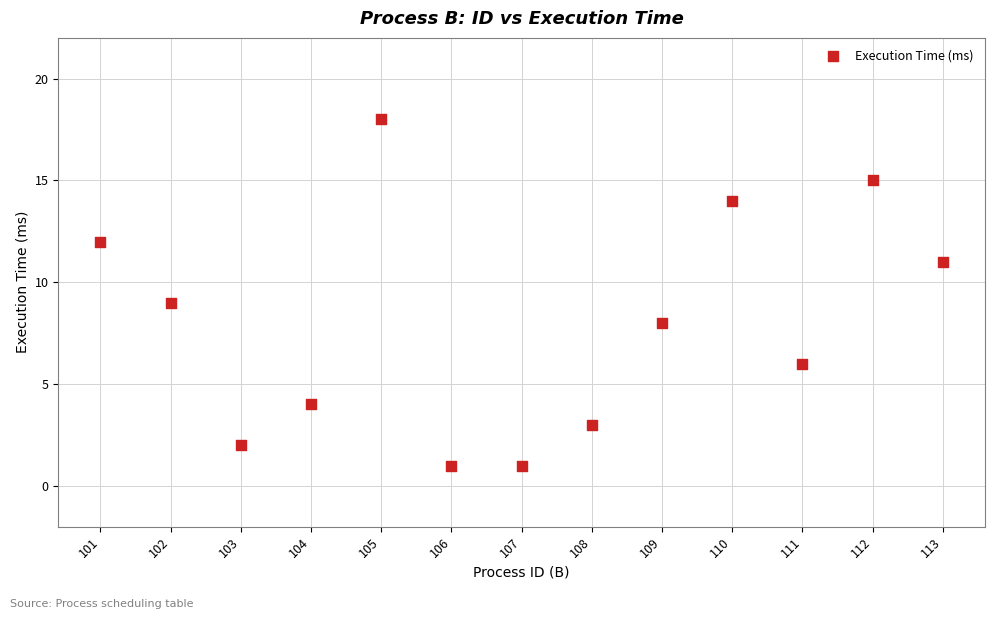

What is the range of Y values (max minus min)?

17